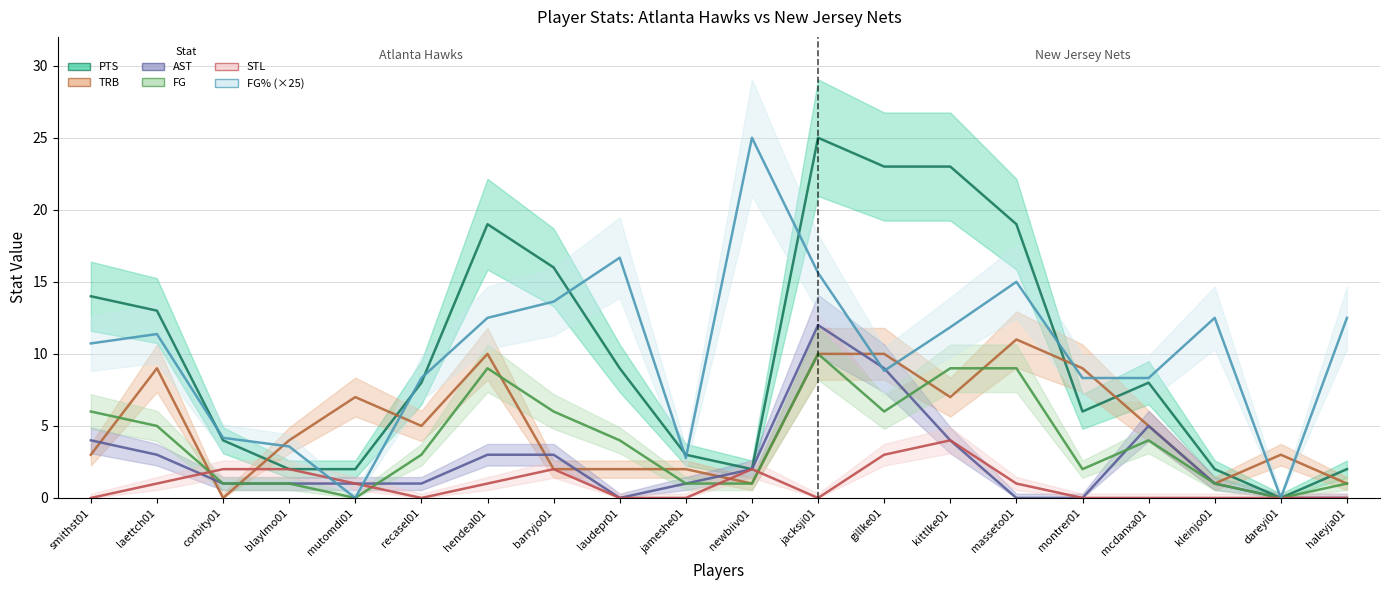

Which has a higher value, recasel01 or haleyja01?

haleyja01